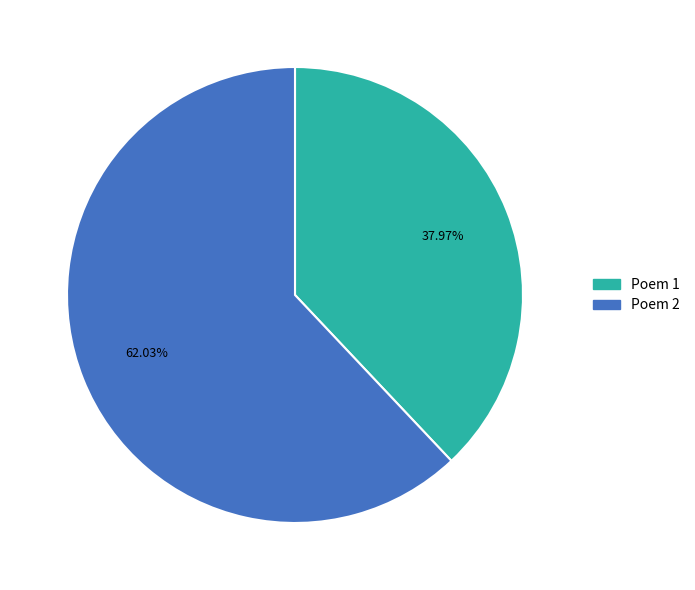

Is there any slice that represents more than half of the pie?

Yes